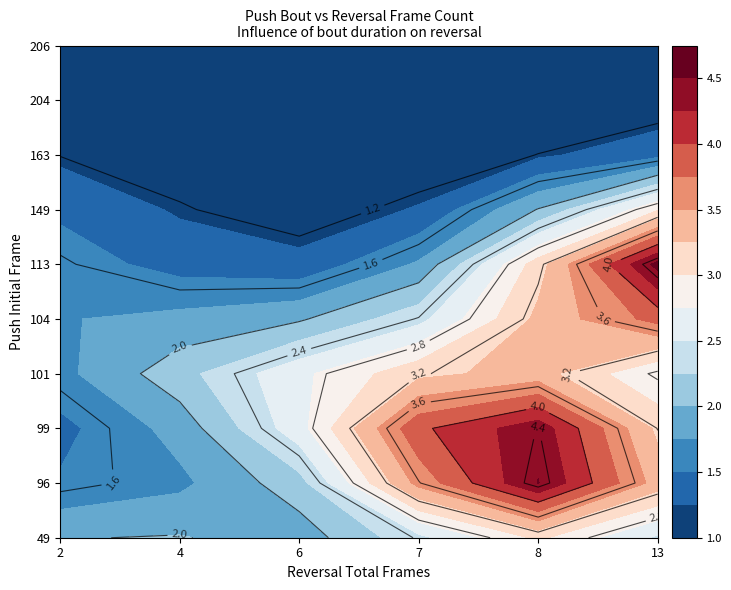

The value of 49 at 1 is 0. True or false?

False